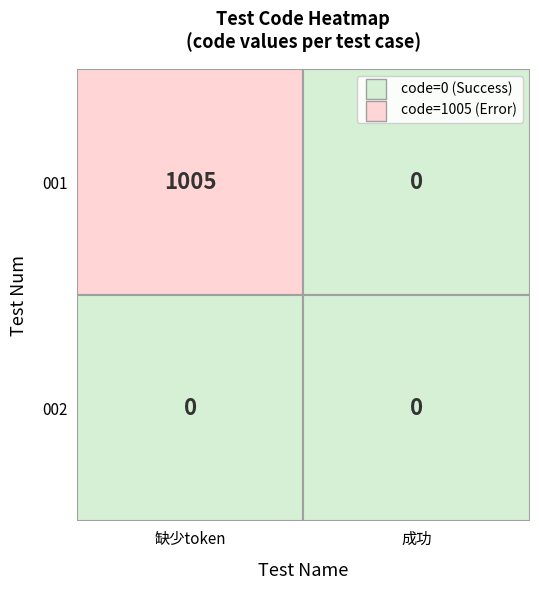

Rank the series at 0 from lowest to highest value.

002, 001